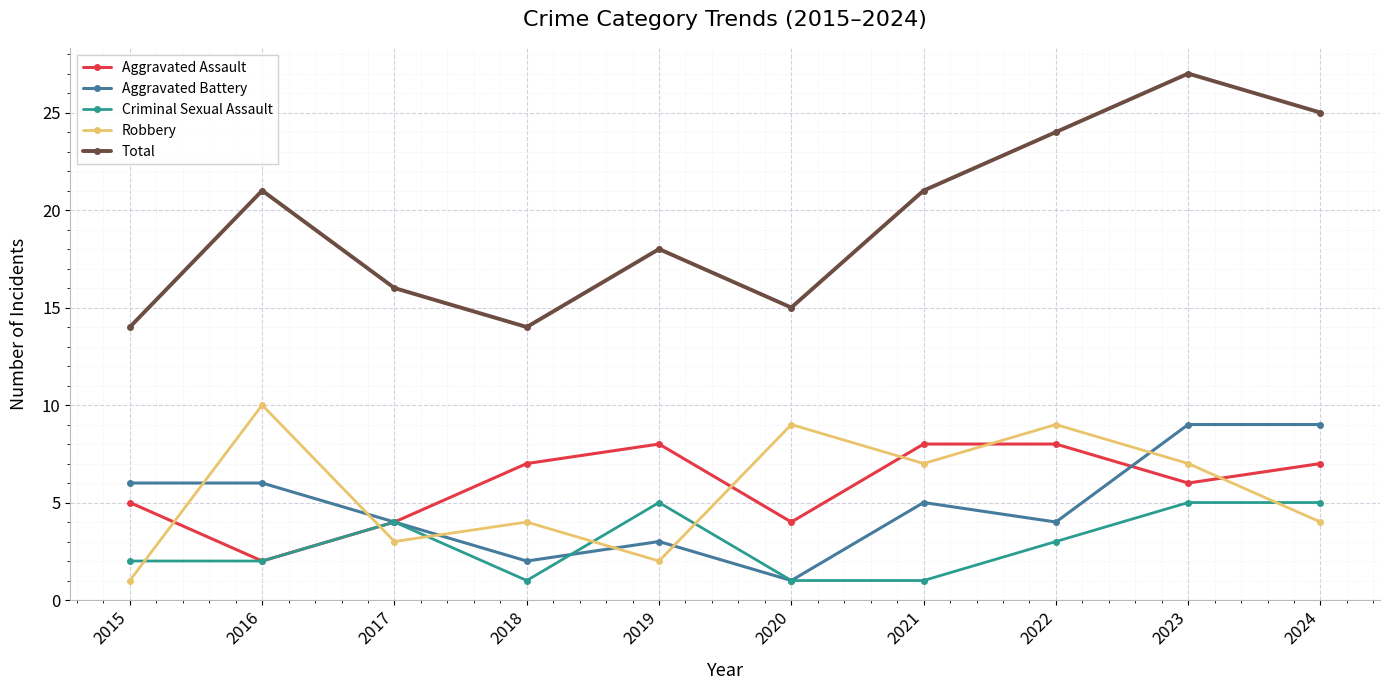

Which series has the largest range (max minus min)?

Total